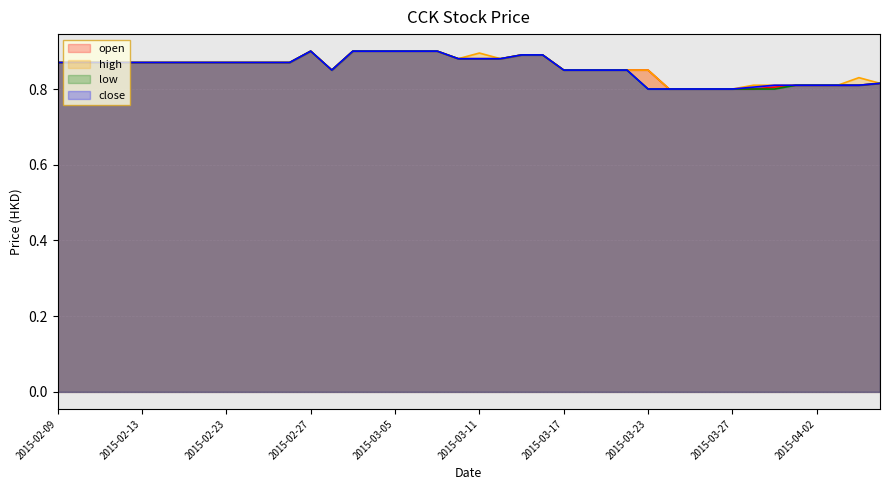

Is it true that close equals 0.8 at 2015-04-07?

True